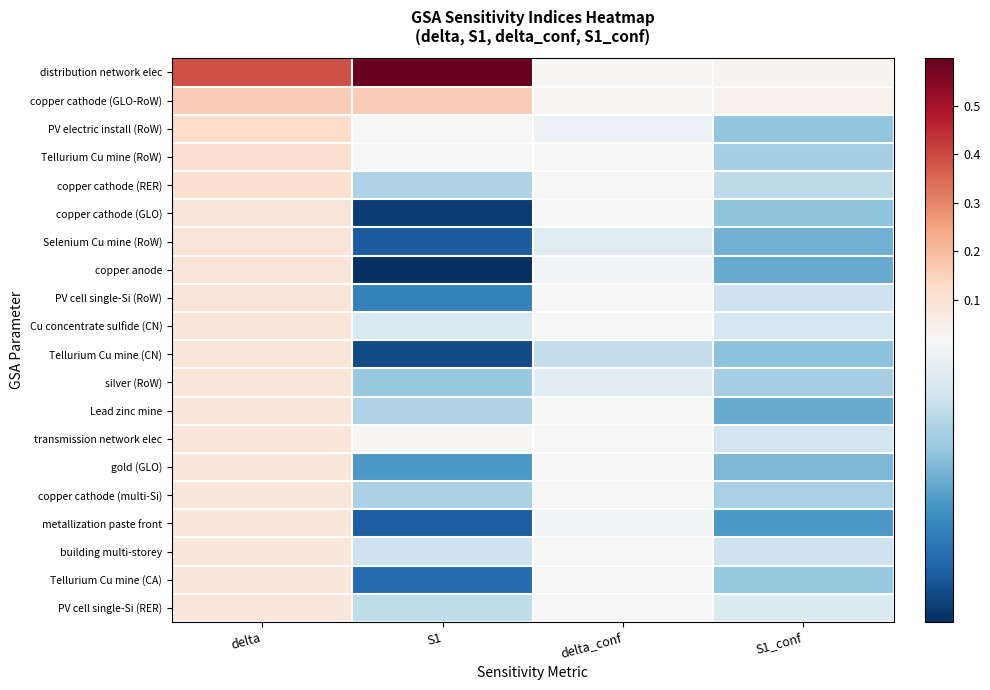

At S1_conf, list the series in order from largest to smallest.

copper cathode (GLO-RoW), distribution network elec, PV cell single-Si (RER), Cu concentrate sulfide (CN), transmission network elec, building multi-storey, PV cell single-Si (RoW), copper cathode (RER), copper cathode (multi-Si), Tellurium Cu mine (RoW), silver (RoW), Tellurium Cu mine (CA), PV electric install (RoW), copper cathode (GLO), Tellurium Cu mine (CN), gold (GLO), Selenium Cu mine (RoW), Lead zinc mine, copper anode, metallization paste front